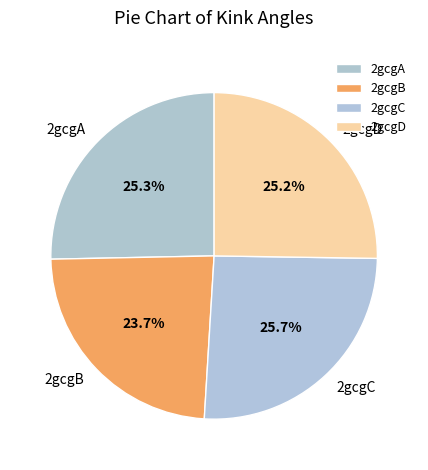

What percentage is NOT represented by 2gcgA?

74.7%